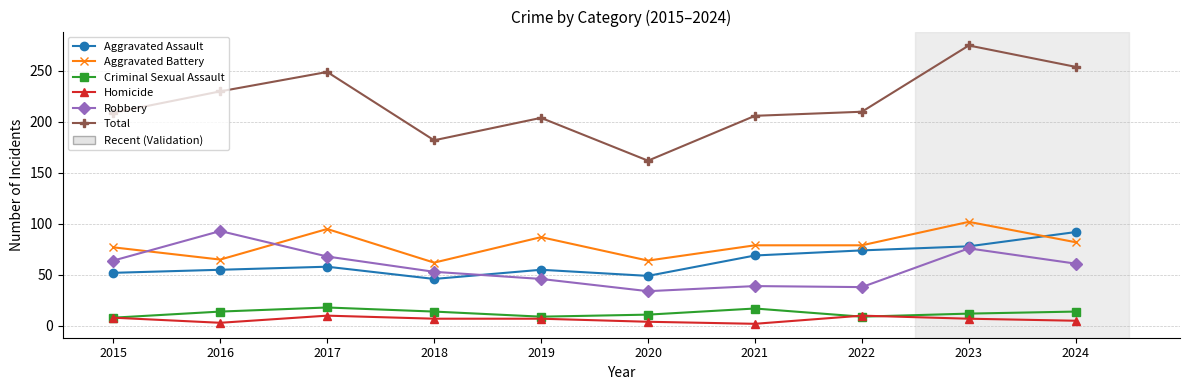

Is the value of Total at 2018 greater than the value of Aggravated Battery at 2021?

Yes